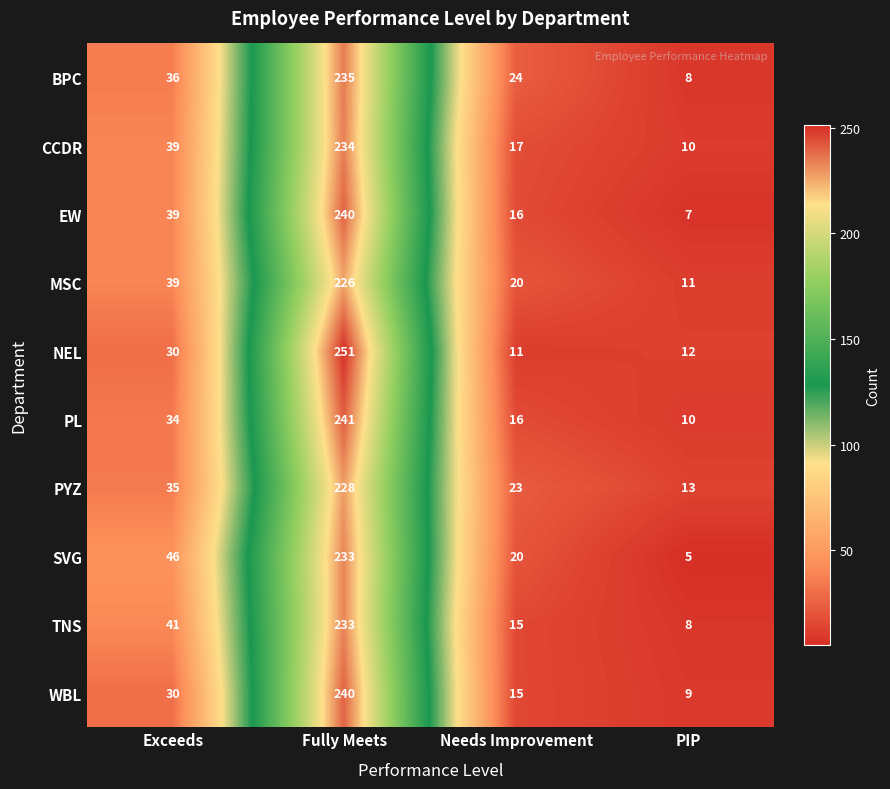

What is the sum of the PL values at Needs Improvement and Exceeds?

50